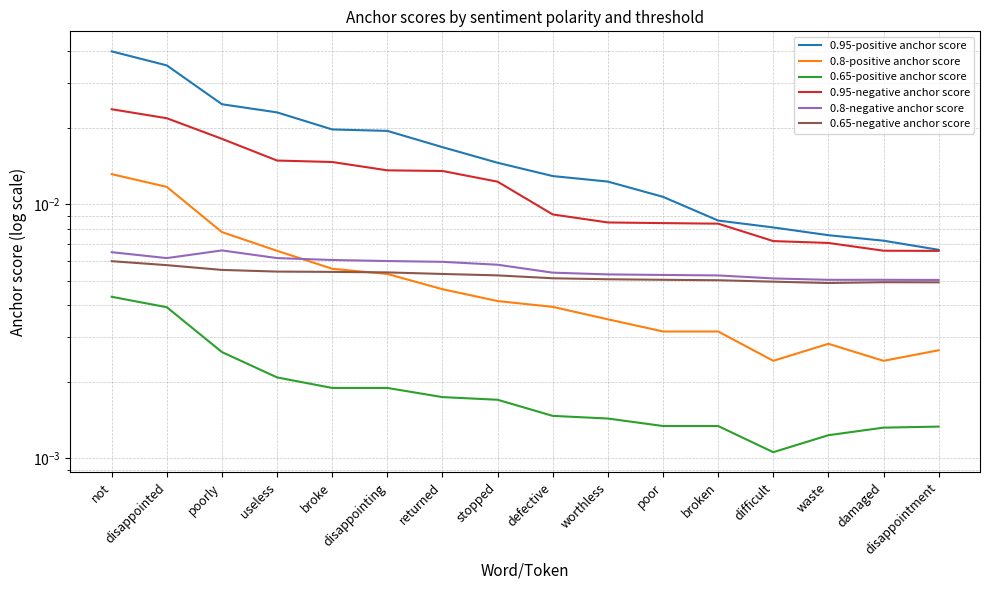

How many lines are shown in the chart?

6